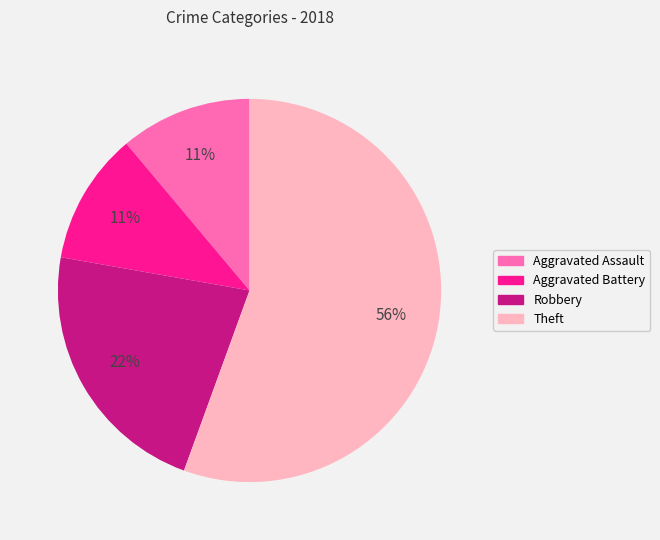

To the nearest percent, what is the combined percentage of Aggravated Assault and Aggravated Battery?

22%